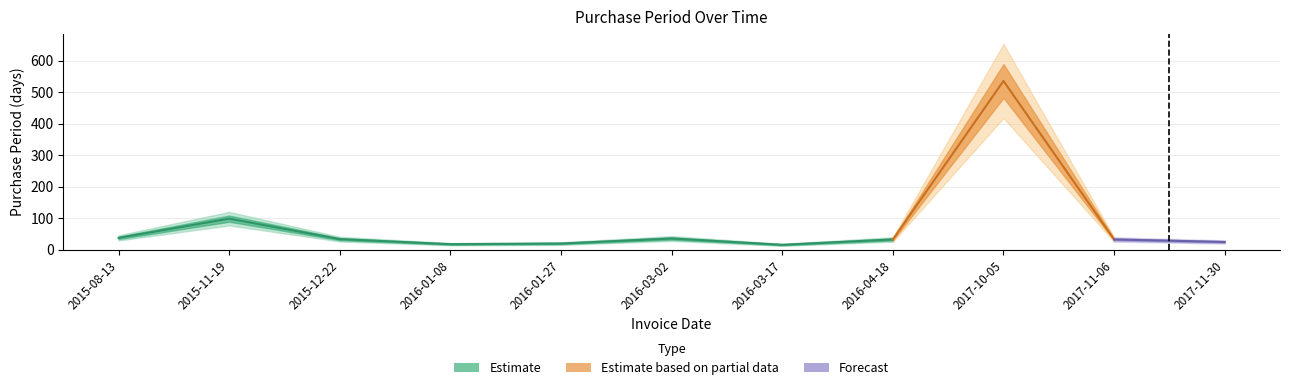

What is the value of the 2nd point from the left?

98